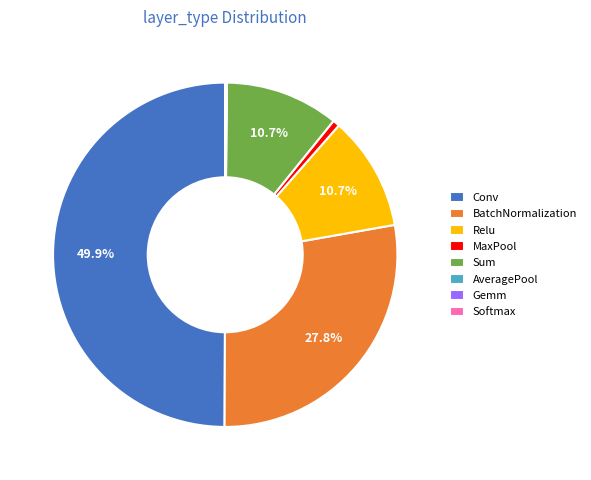

Which category has the biggest portion of the pie?

Conv